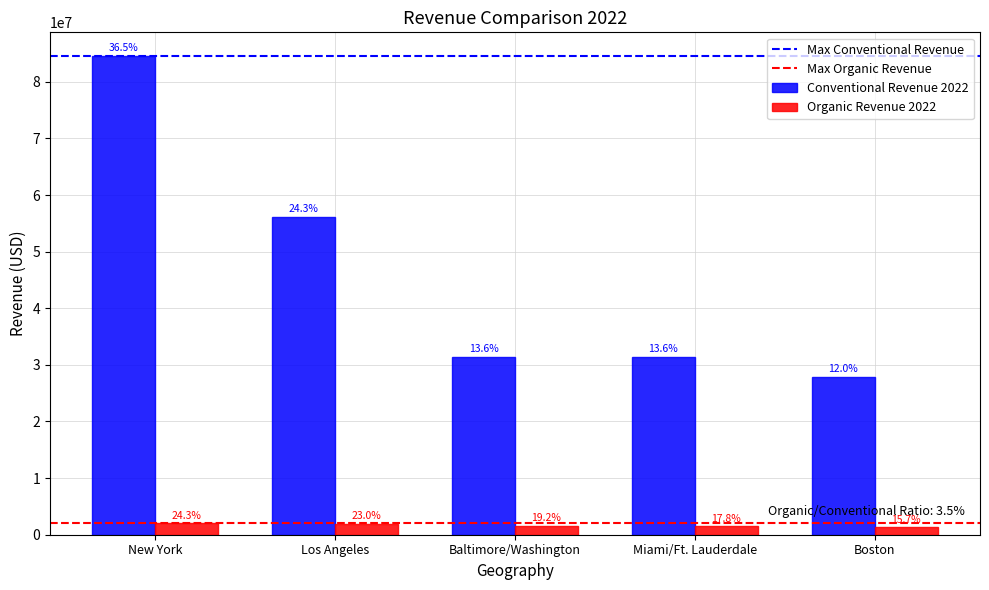

Which series changed the most between Los Angeles and Boston?

Conventional_Revenue_2022